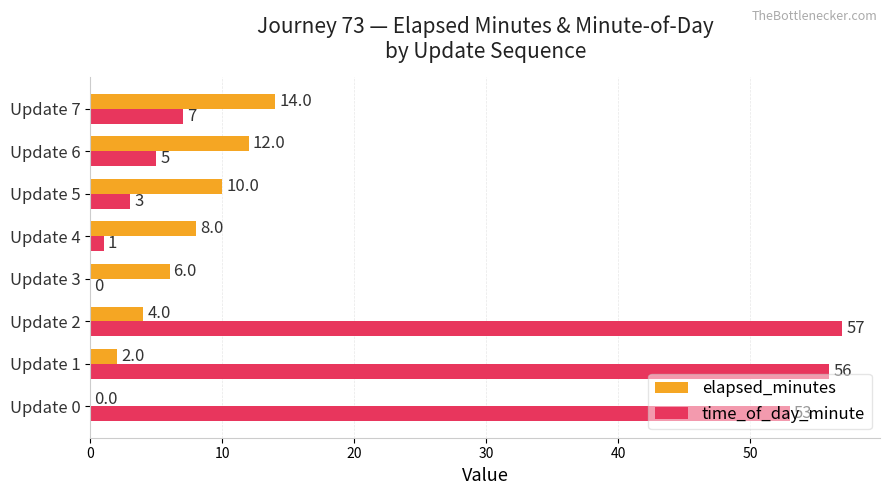

Which category has the highest value across all series?

Update 2